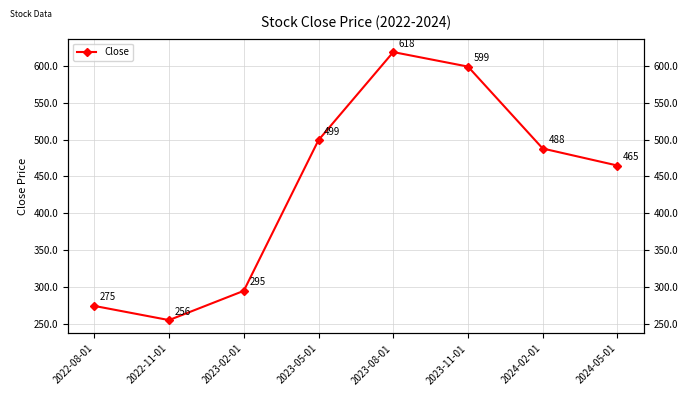

What is the change in value from 2023-02-01 to 2023-08-01?

+323.2